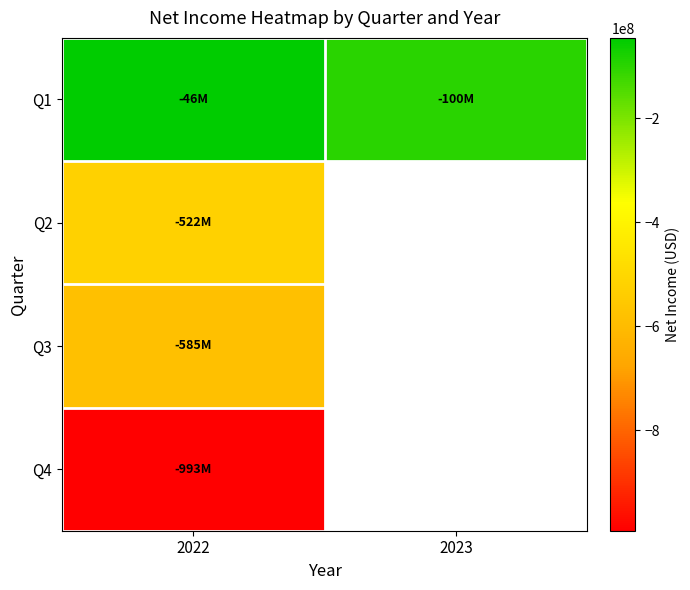

Between 2022 and 2023, which series saw the biggest shift?

Q1